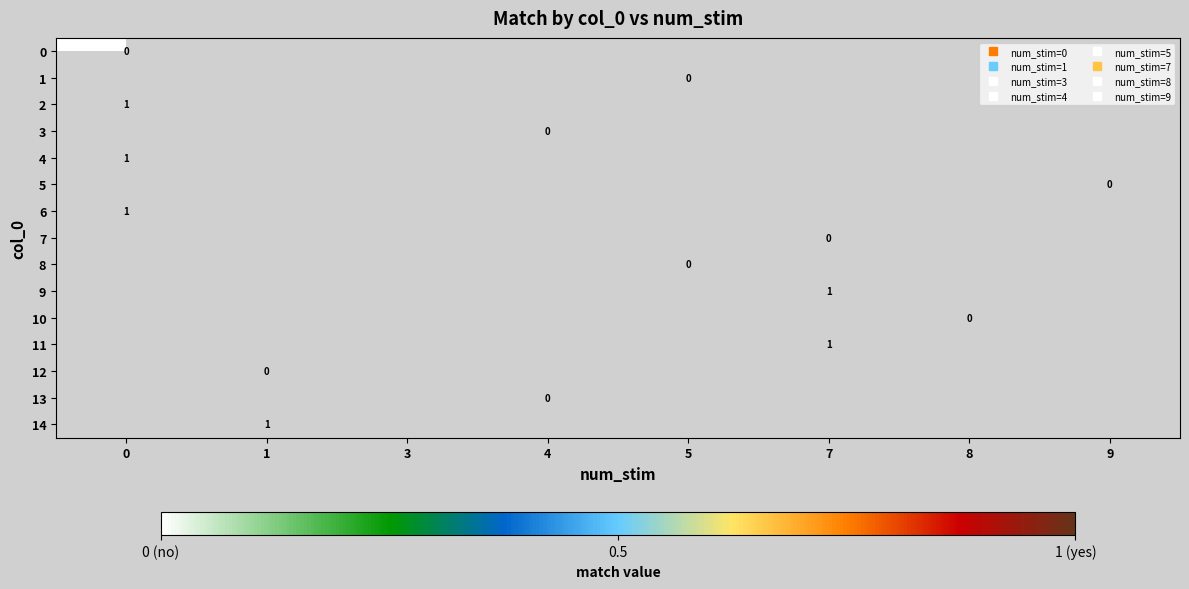

Is the value of 1 at 4 greater than the value of 11 at 7?

No